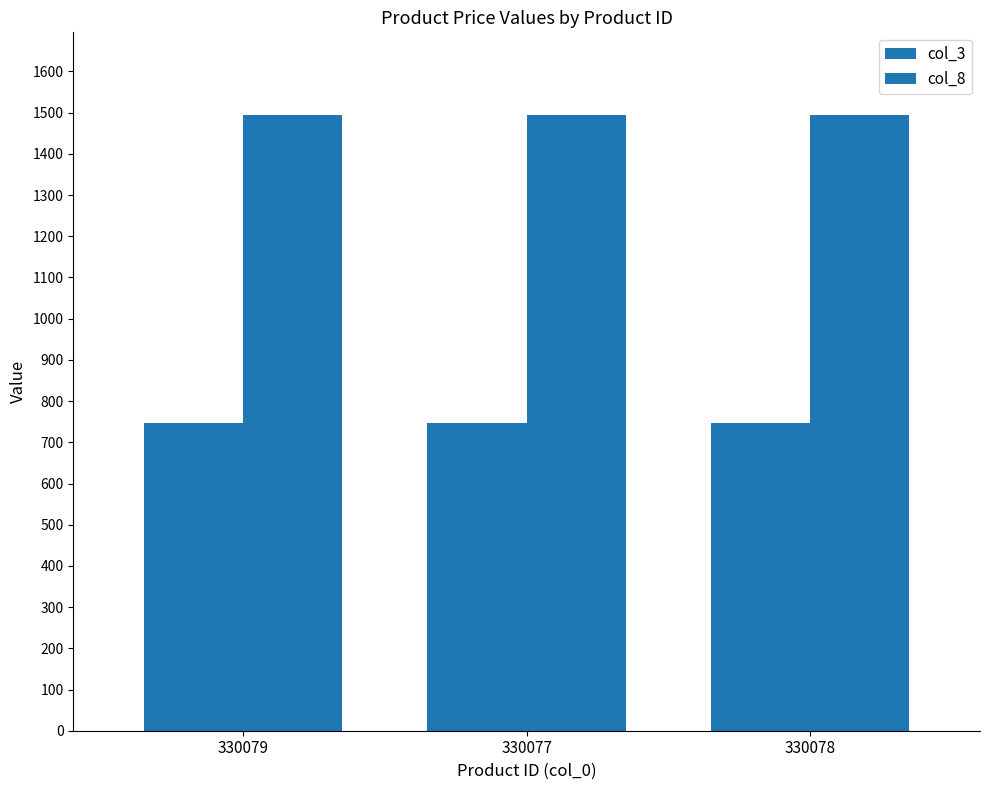

How many bars are there in each group?

2